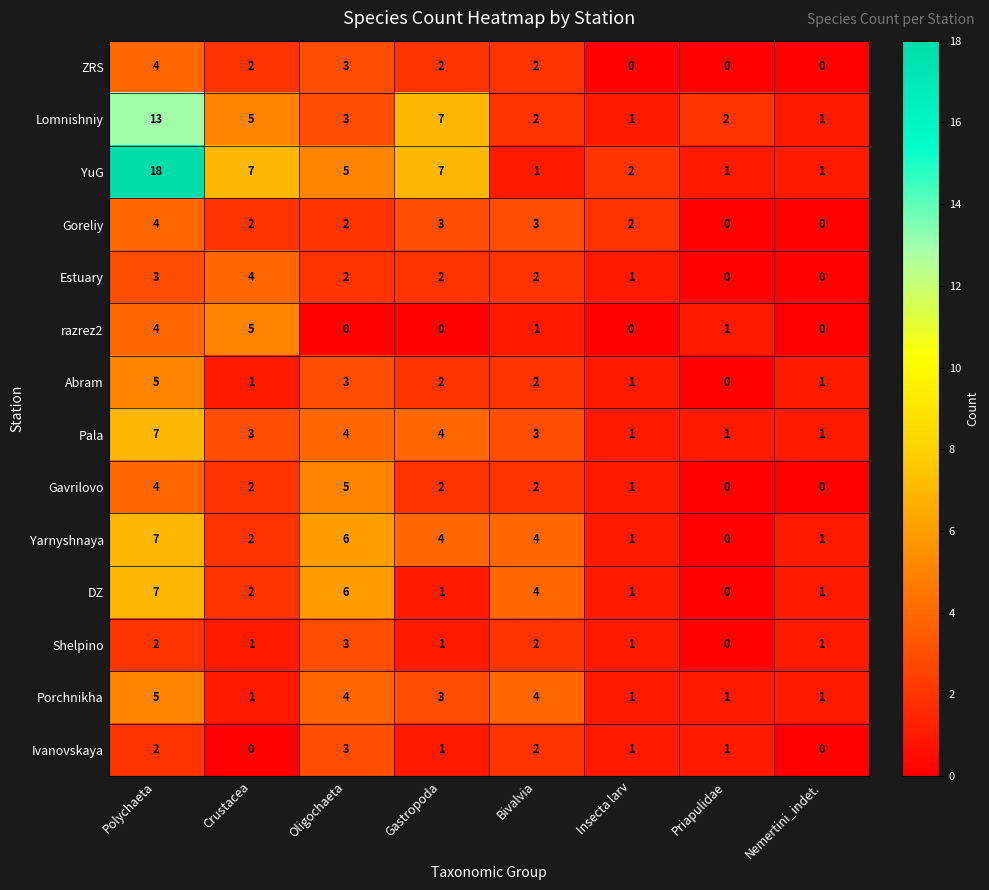

Is it true that razrez2 equals 1 at Bivalvia?

True